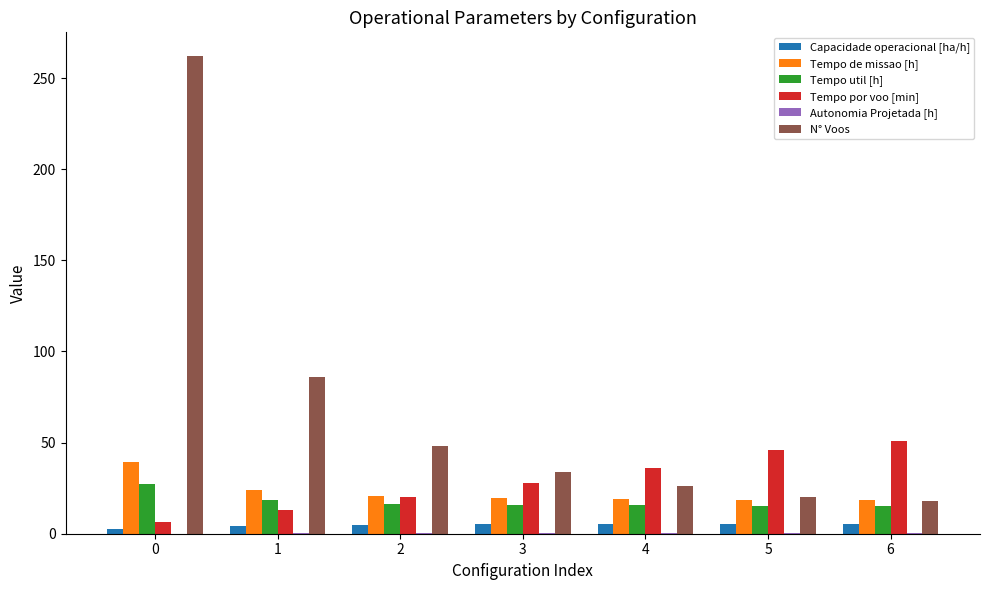

Is the value of N° Voos at 0 greater than the value of Tempo de missao [h] at 1?

Yes